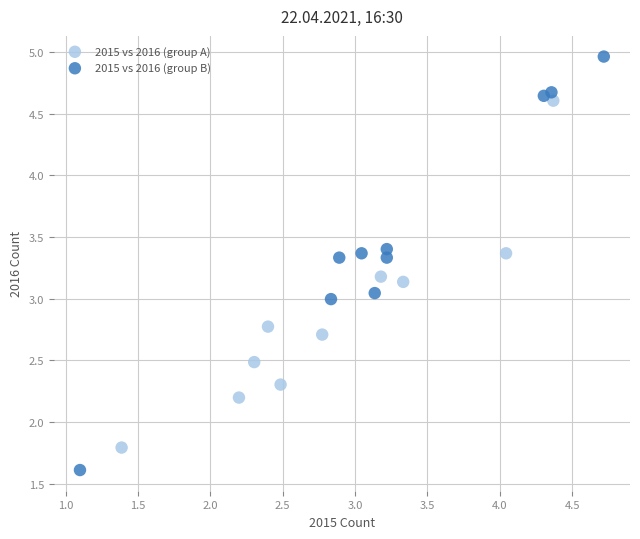

Which series has the largest Y range (max minus min)?

2015 vs 2016 (group B)